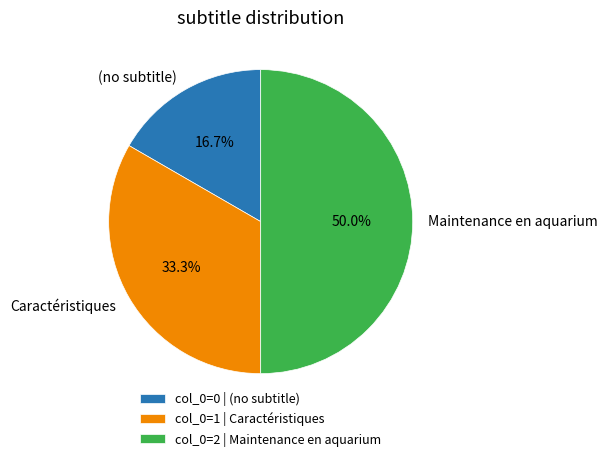

The Maintenance en aquarium slice represents 74% of the pie. True or false?

False